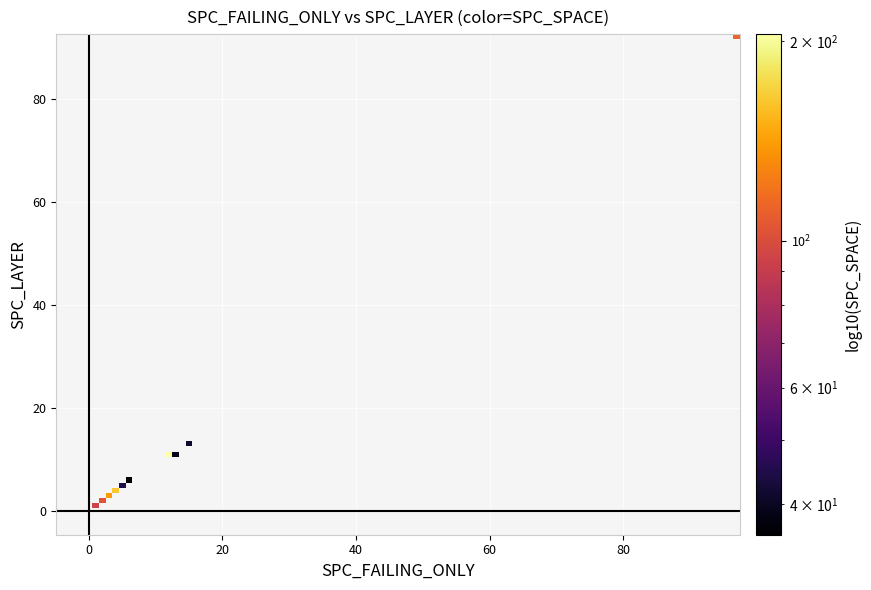

What is the difference between the SPC_SPACE values at 13 and 12?

128